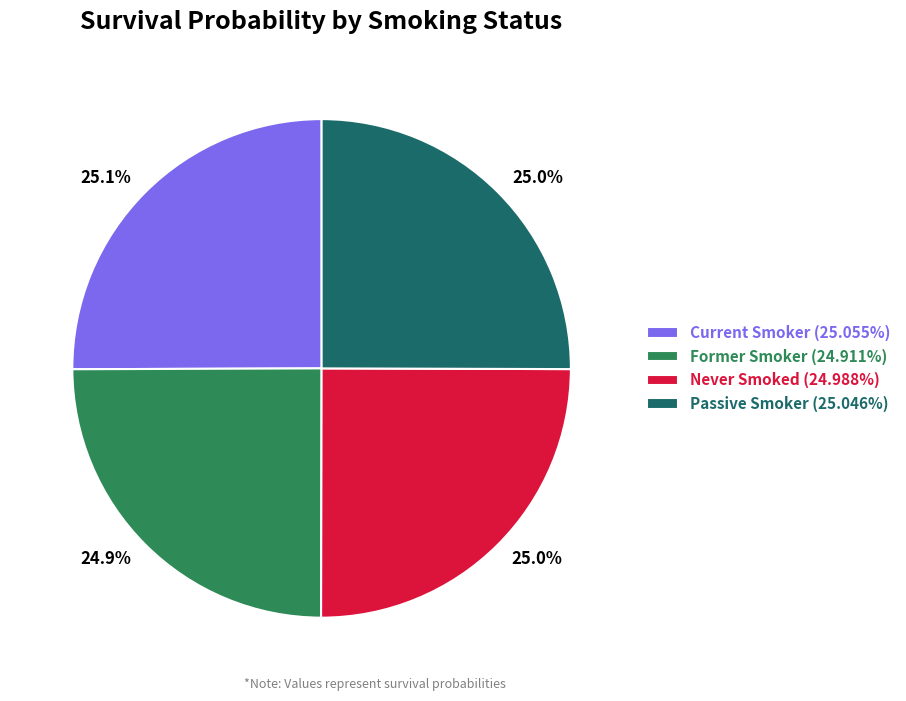

How many slices are in this pie chart?

4